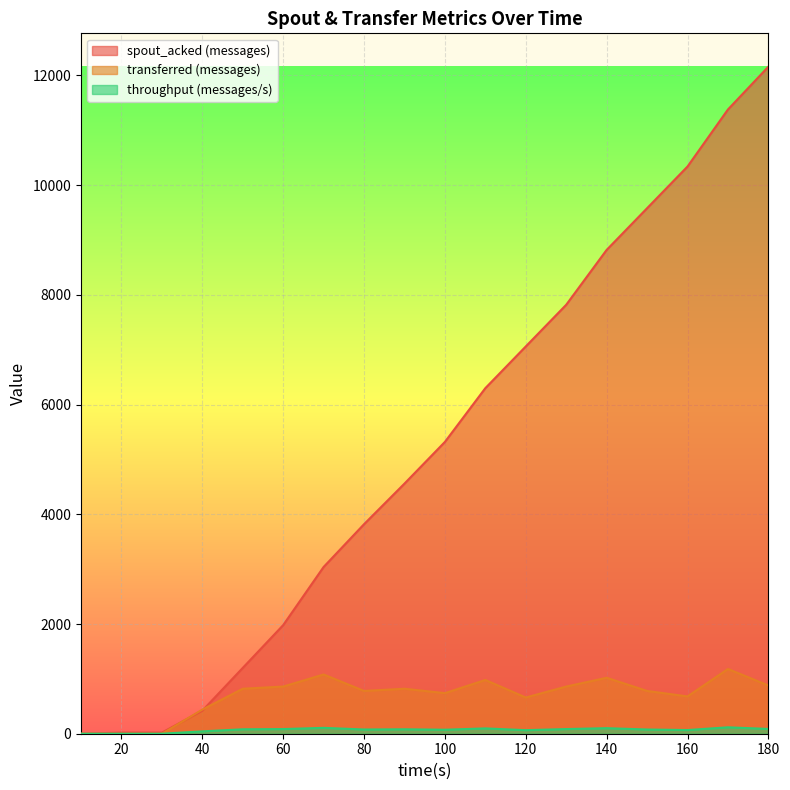

In transferred (messages), how many points are lower than both neighbors (excluding endpoints)?

4